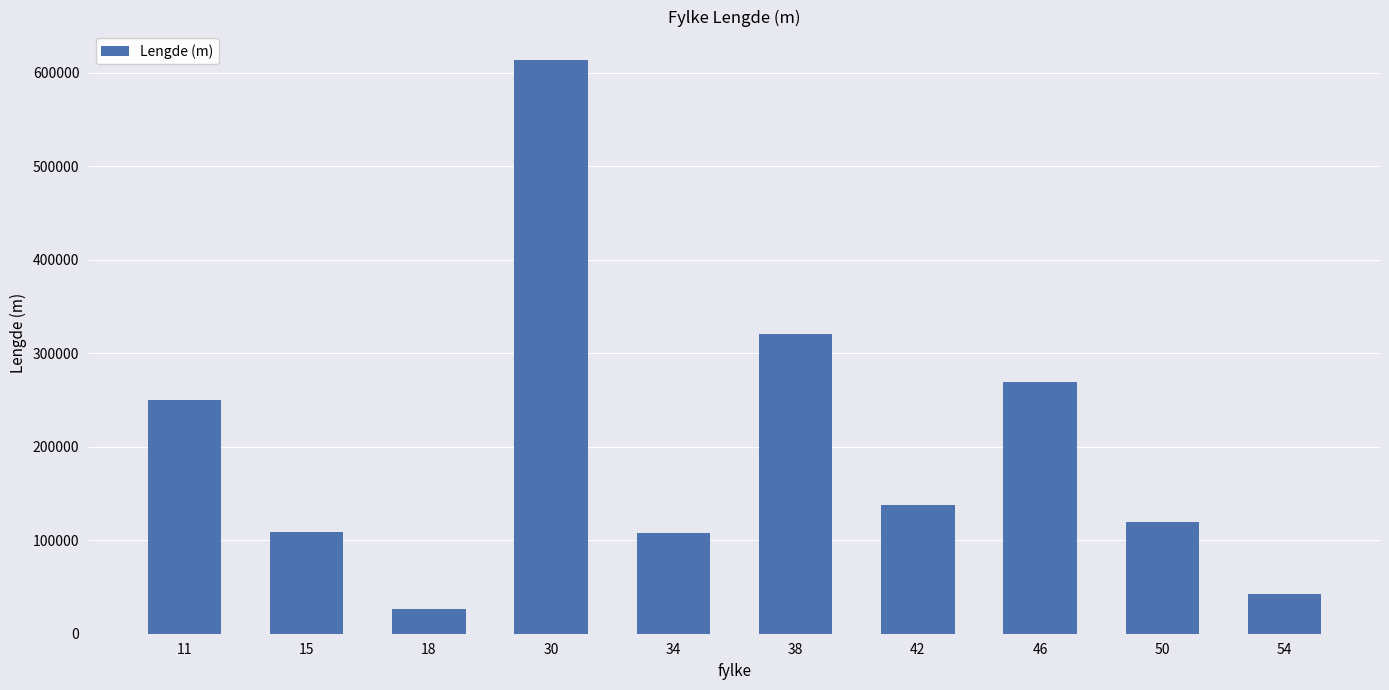

Is it true that the value at 46 is 75616.5?

False